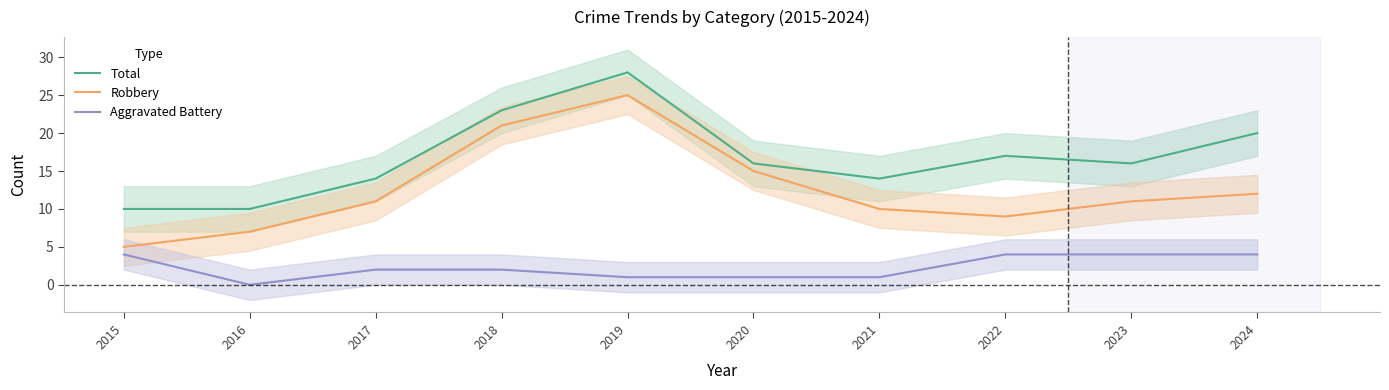

True or false: Aggravated Battery has a value of 2 at 2022.

False